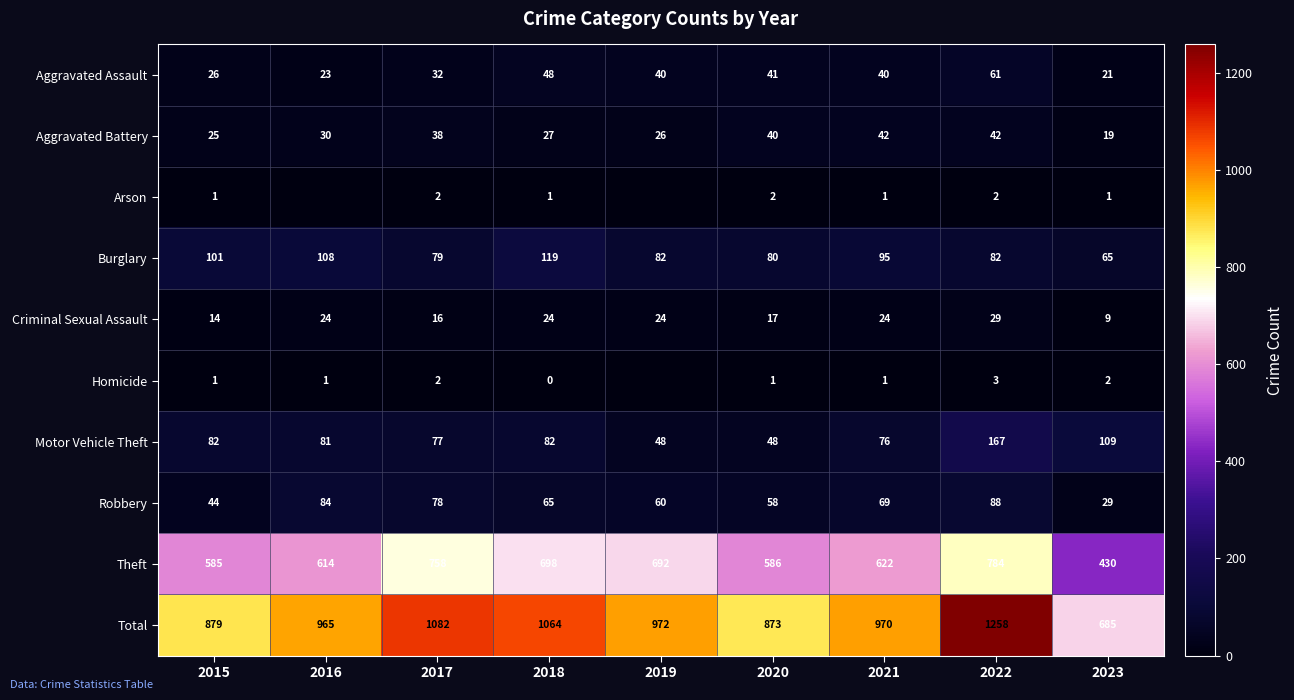

Which series changed the most between 2020 and 2022?

Total